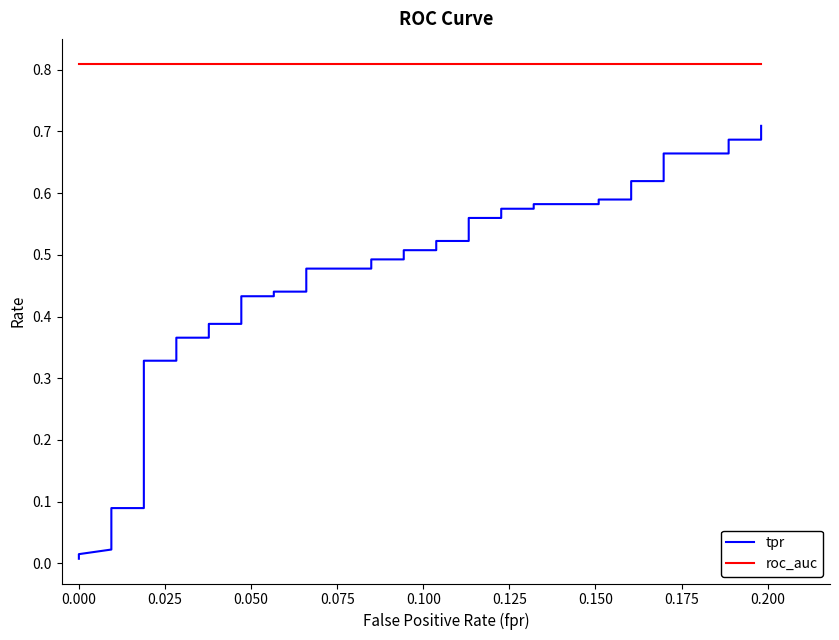

True or false: roc_auc has more than 0 interior local peaks.

False